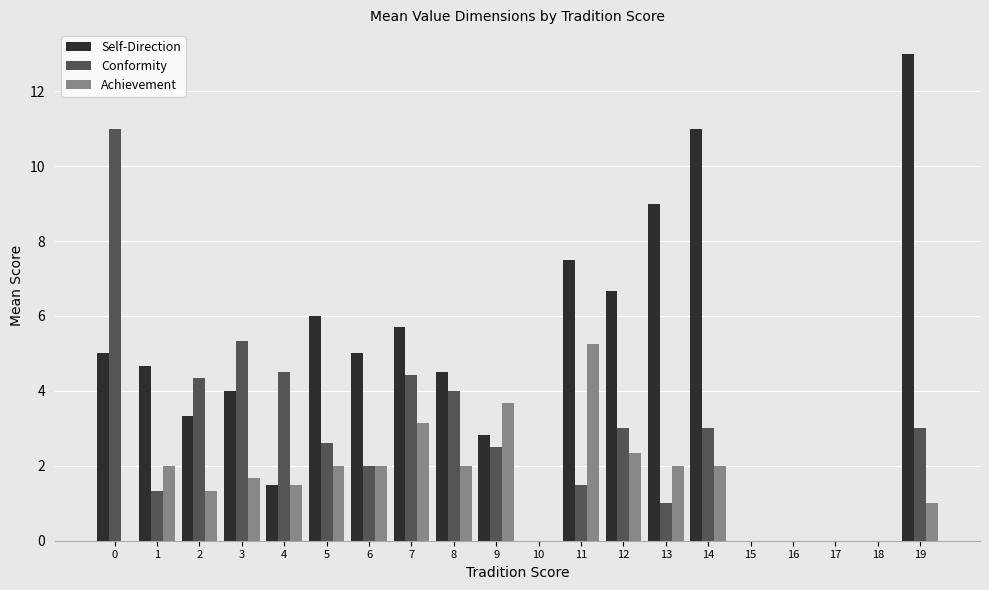

Is the value of Conformity at 5 greater than the value of Self-Direction at 16?

Yes